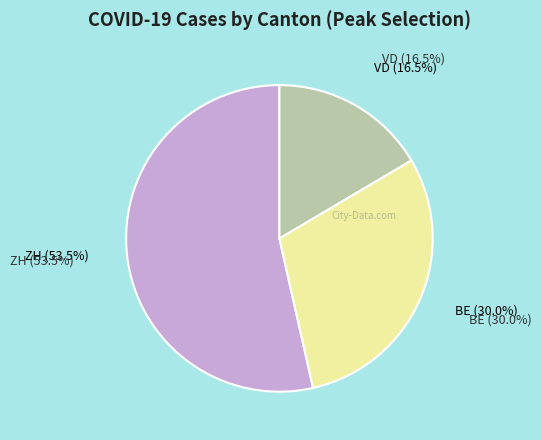

Count the number of slices in the pie.

3